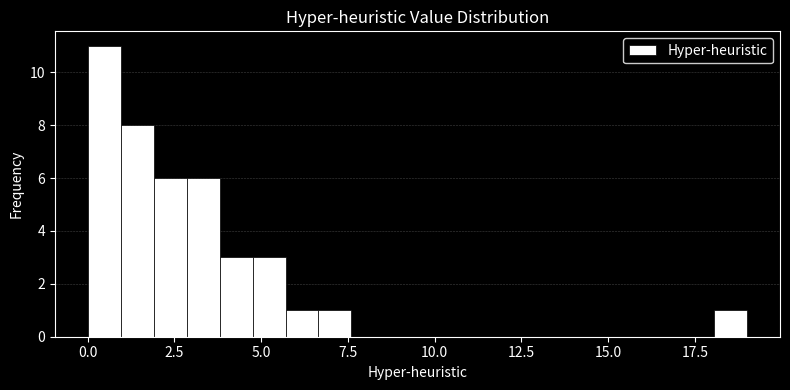

Around what value on the x-axis is the tallest bar? Give the approximate position of its centre, as read against the axis.

0.5